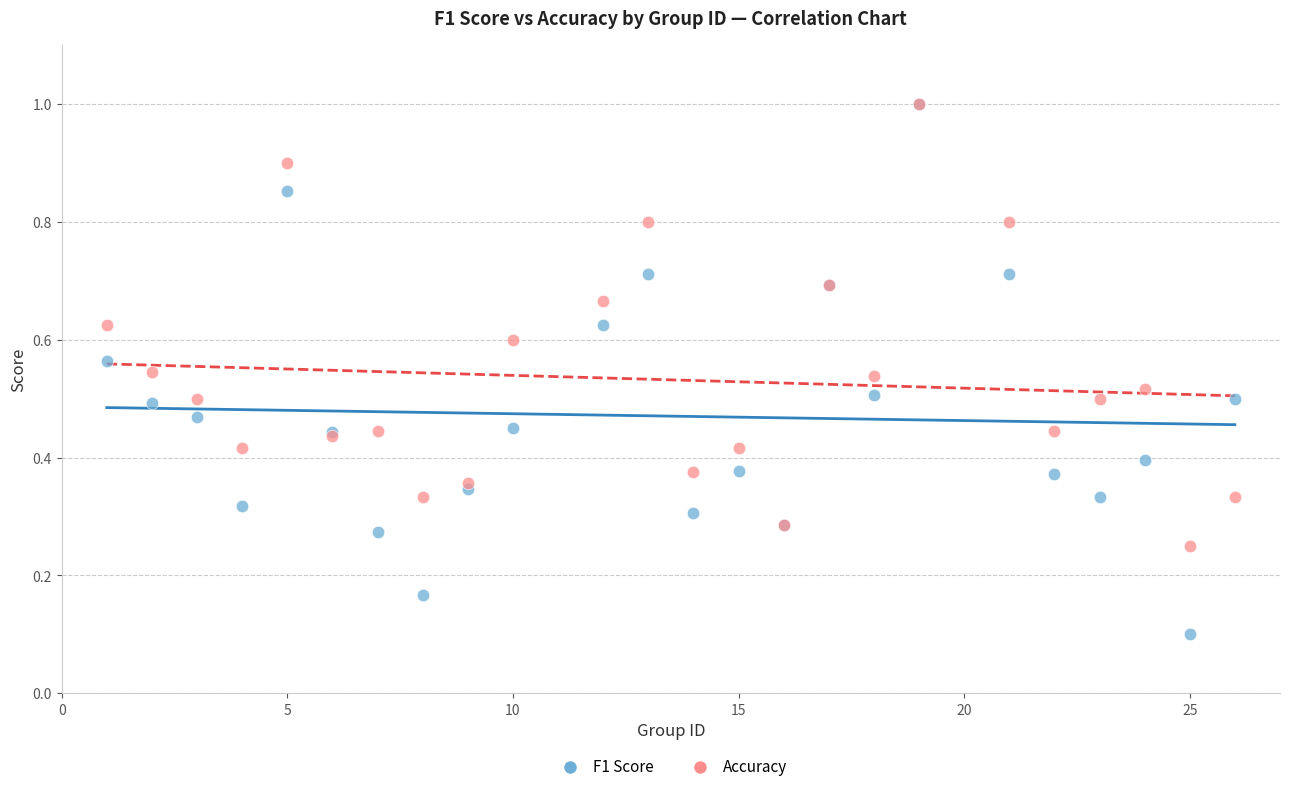

Which series reaches the minimum Y coordinate?

F1 Score